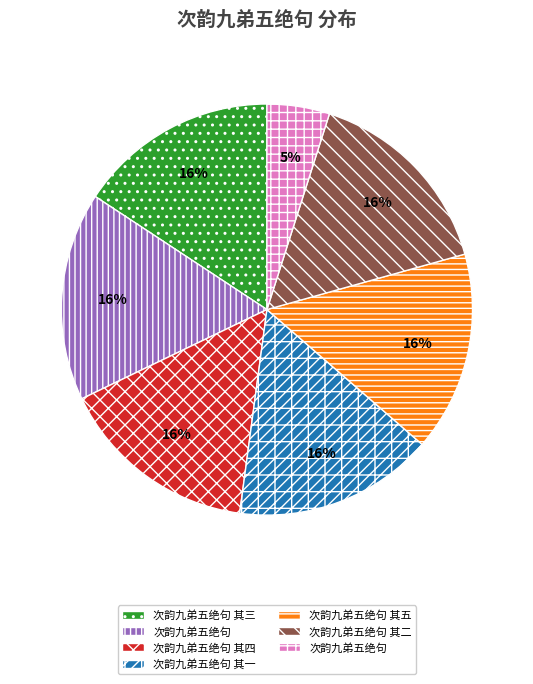

To the nearest percent, what is the average slice percentage?

14%